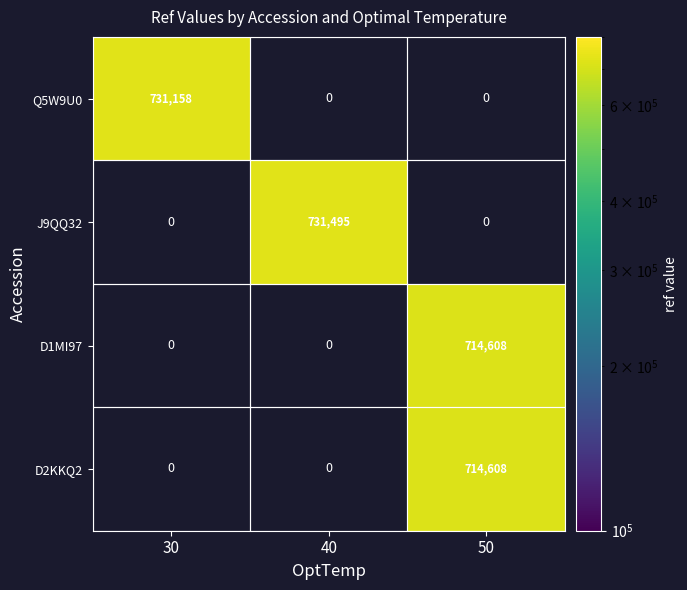

The value of D2KKQ2 at 50 is 271403. True or false?

False